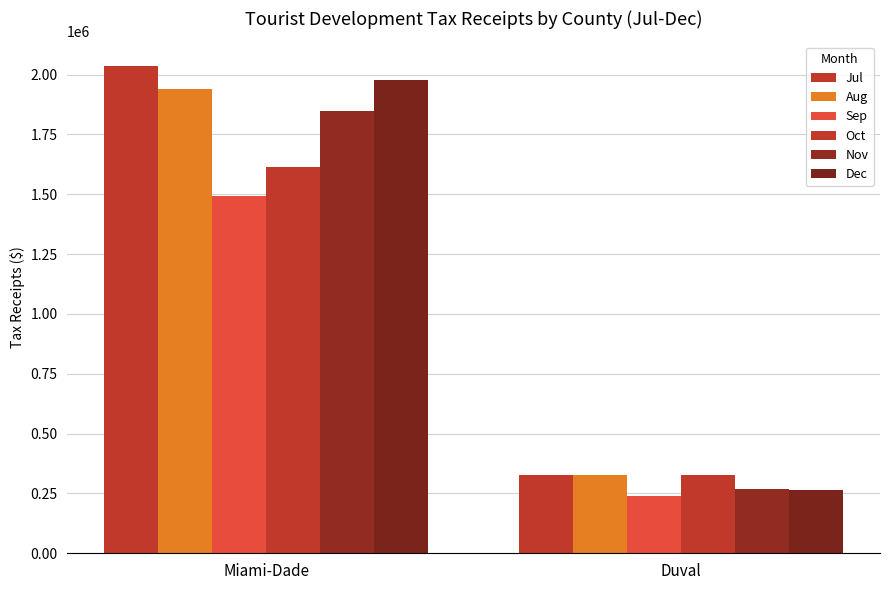

How many data points does each series have?

2